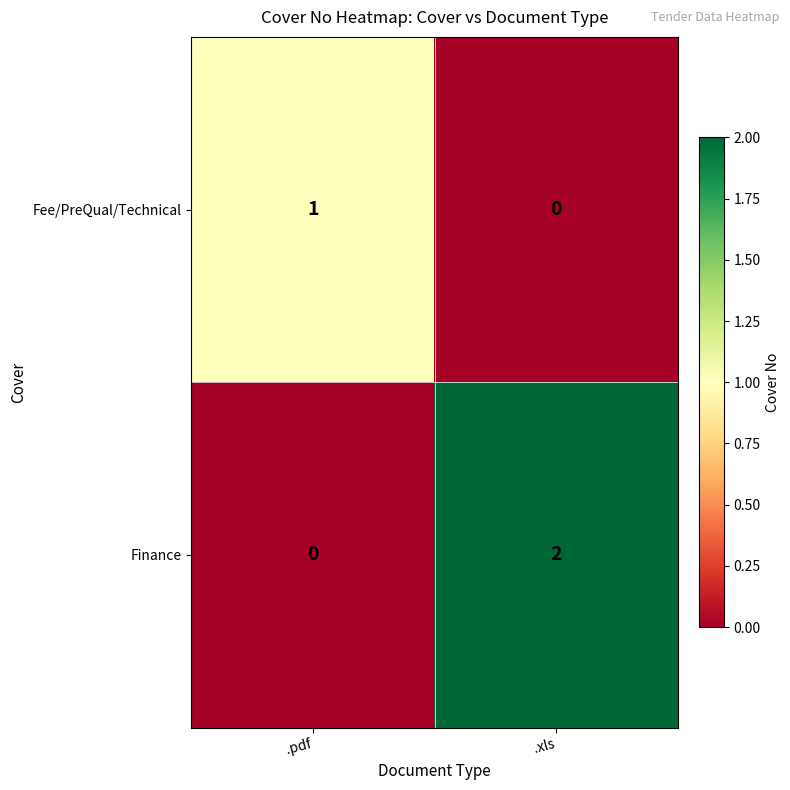

How many categories are shown in the chart?

2